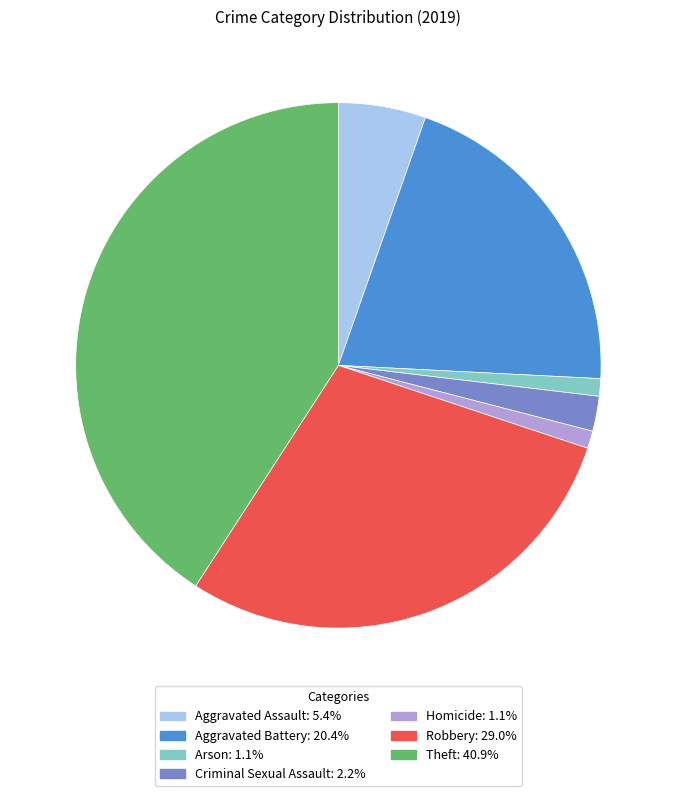

What is the largest slice in the pie chart?

Theft